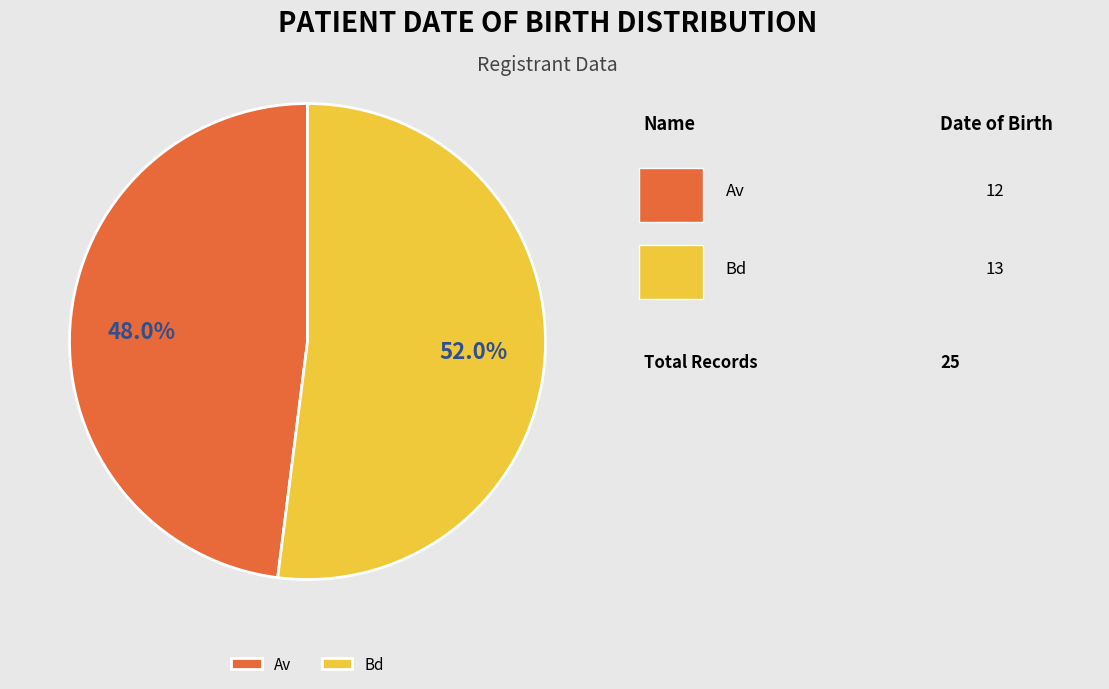

Which category has the smallest portion of the pie?

Av